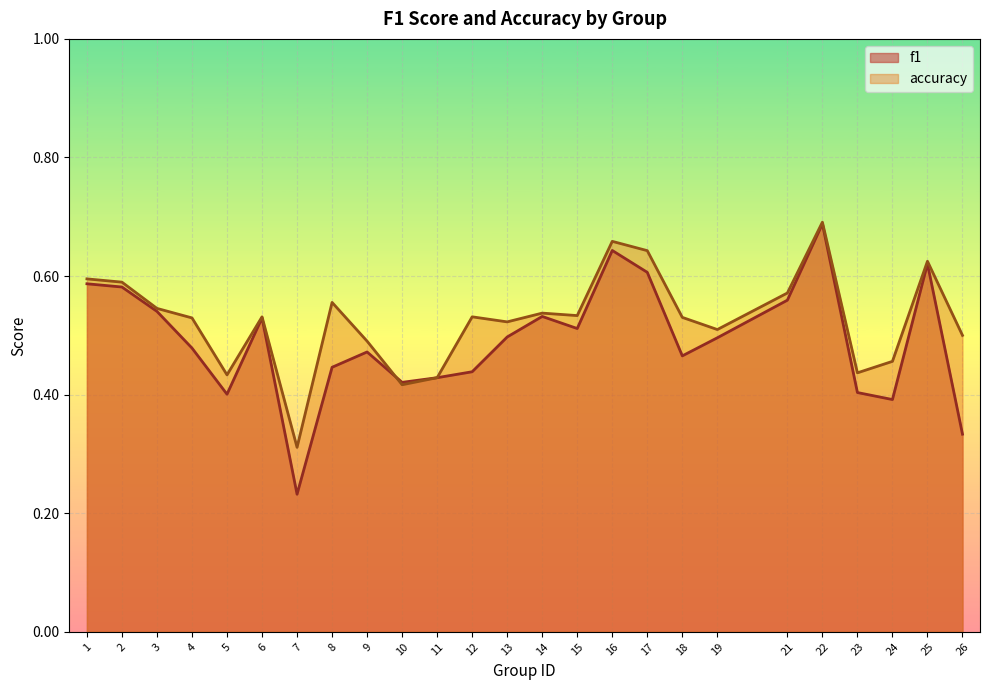

Is the value of f1 at 1 greater than the value of accuracy at 19?

Yes